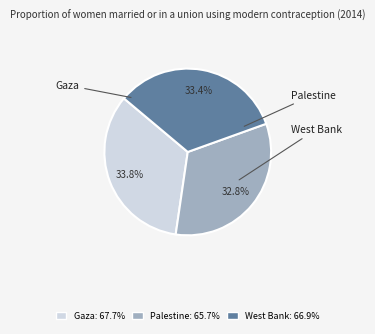

To the nearest percent, what percentage of the pie is Palestine?

33%